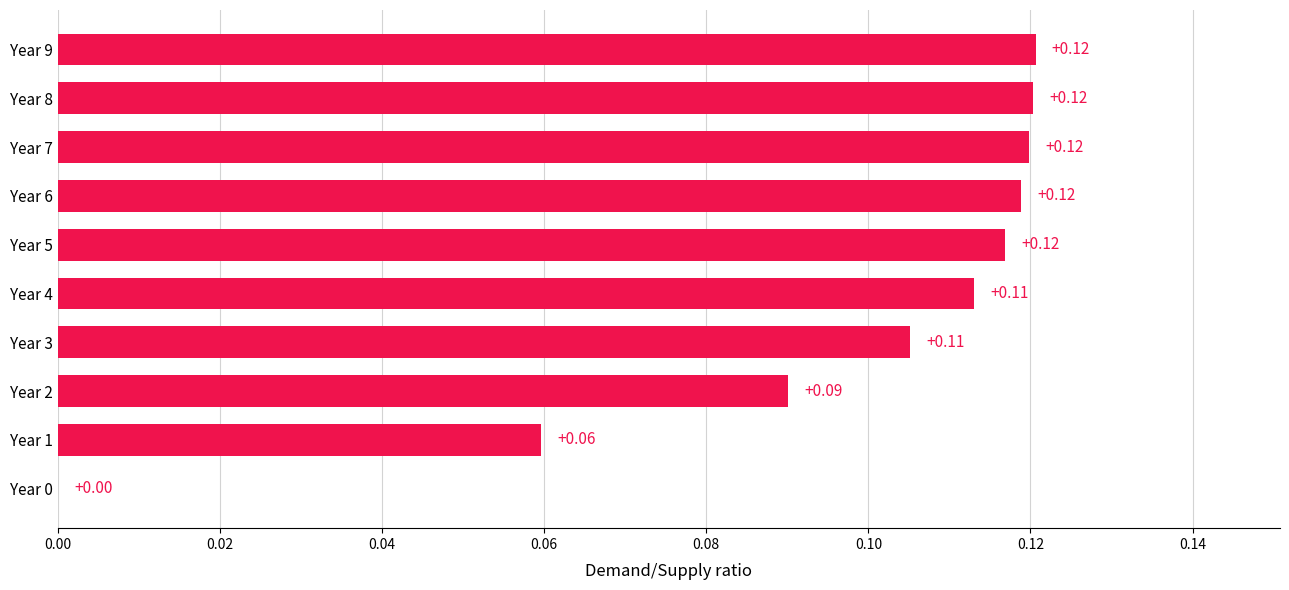

What is the sum of all values?

1.0